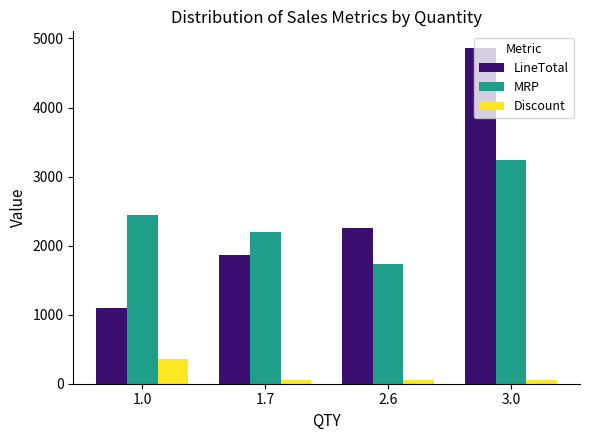

What is the approximate value of MRP at 2.6?

1740.0